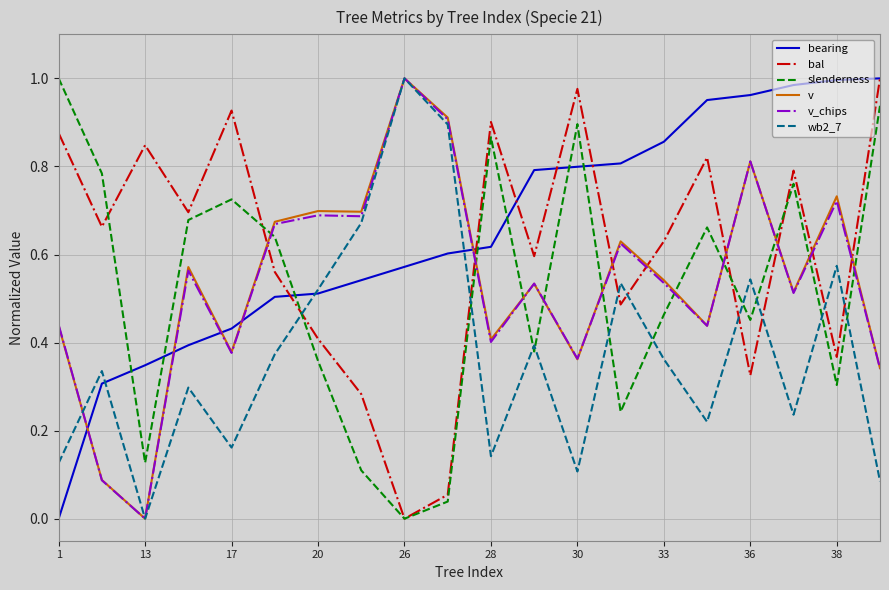

After their last crossing, which series has the higher values: bearing or v?

bearing